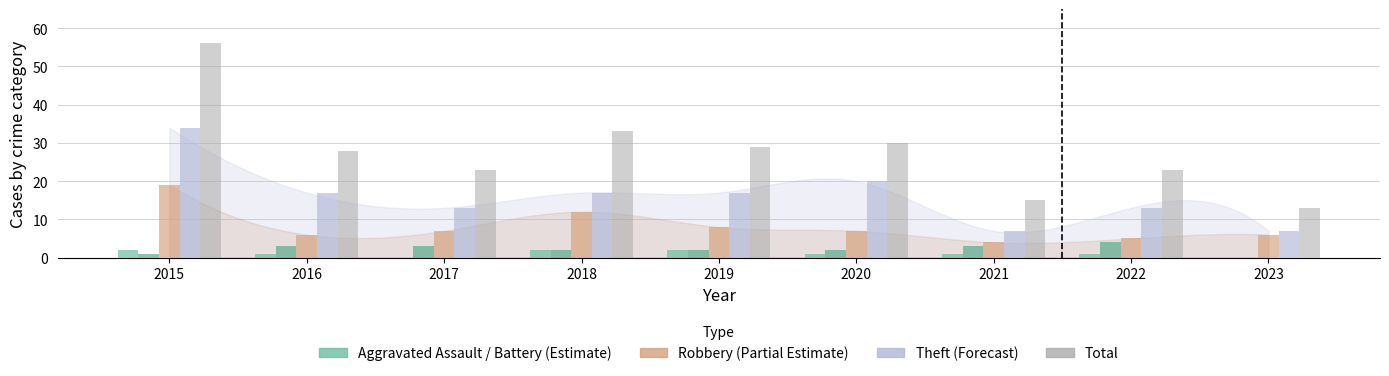

Which category has the highest value across all series?

2015